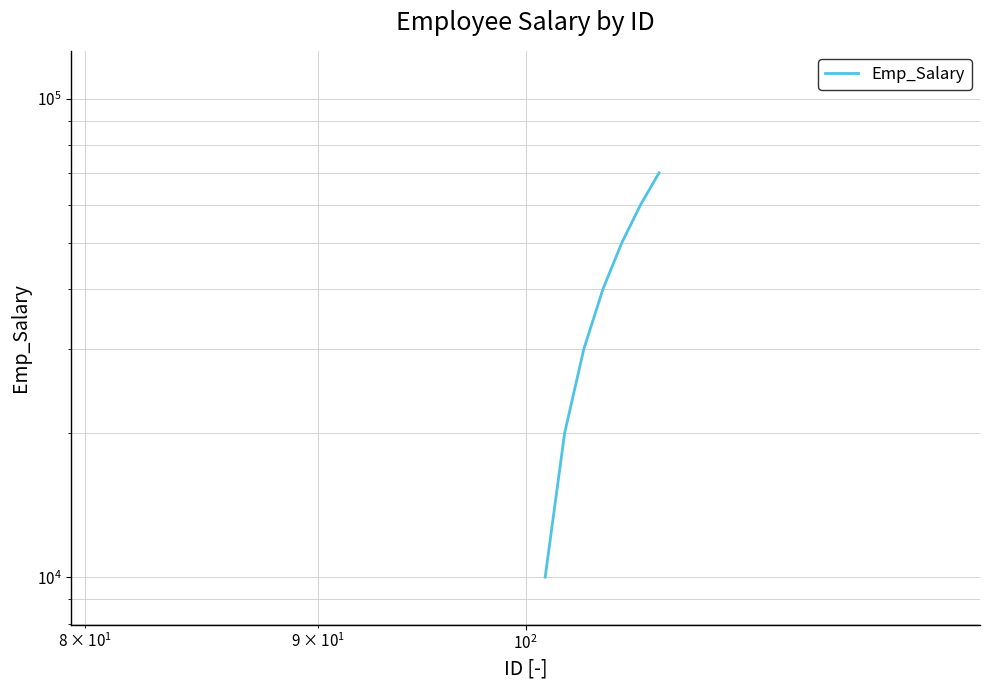

What is the greatest value displayed?

70000